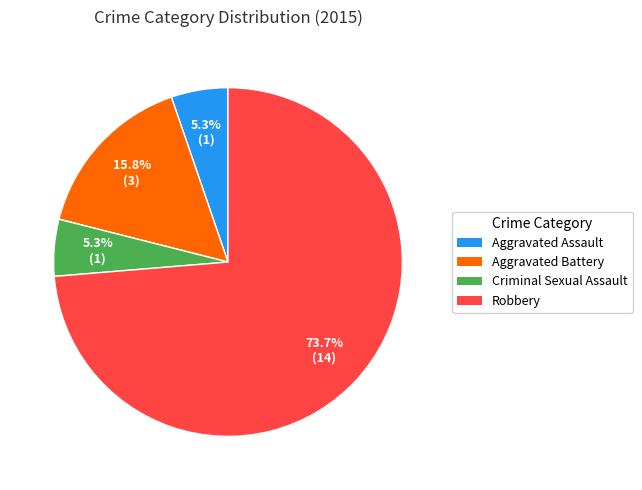

True or false: Robbery accounts for 74% of the total.

True